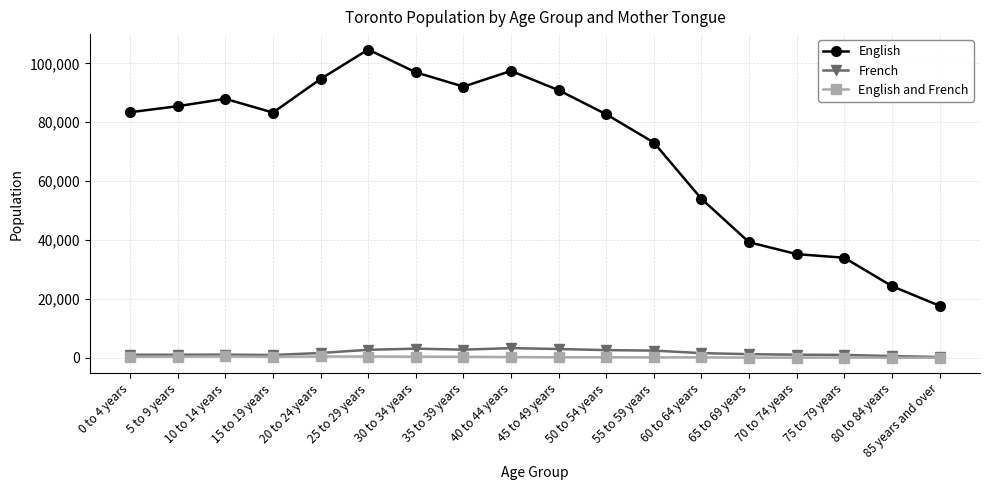

What is the total value across all series at 60 to 64 years?

55845